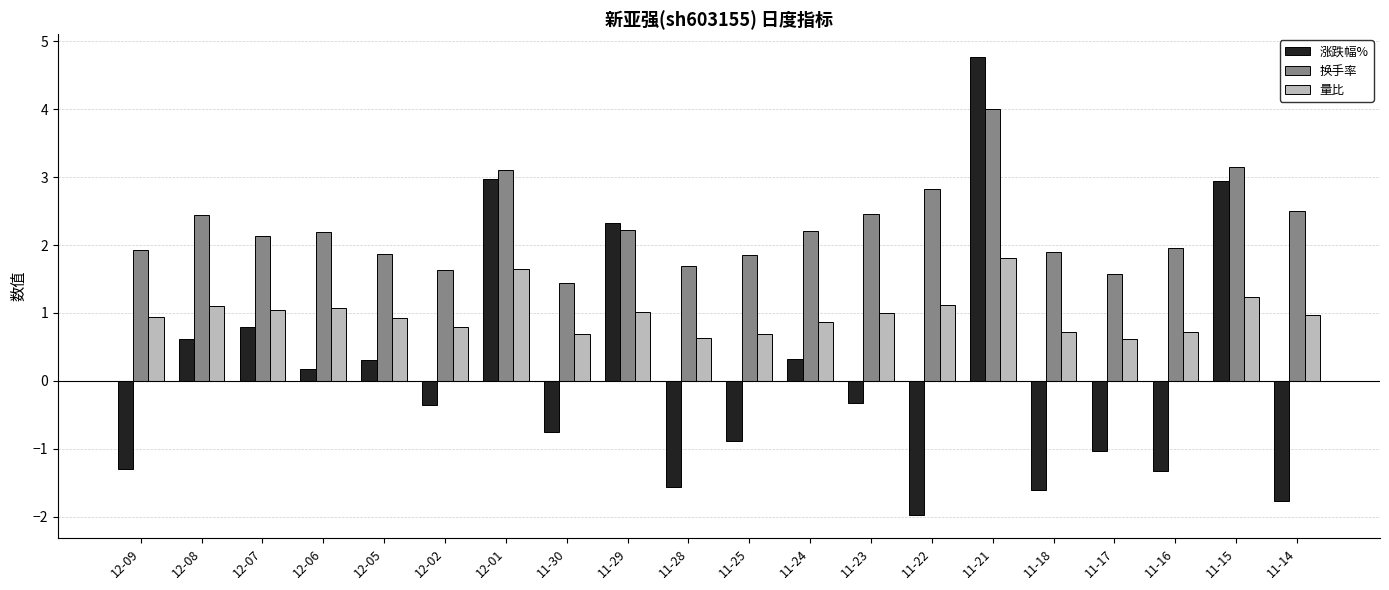

Rank the series at 11-24 from highest to lowest value.

换手率, 量比, 涨跌幅%